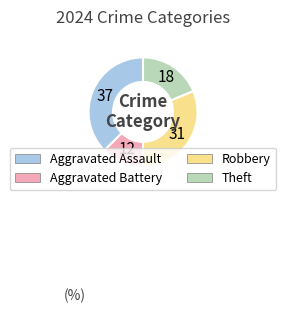

Between Robbery and Aggravated Battery, which is larger?

Robbery